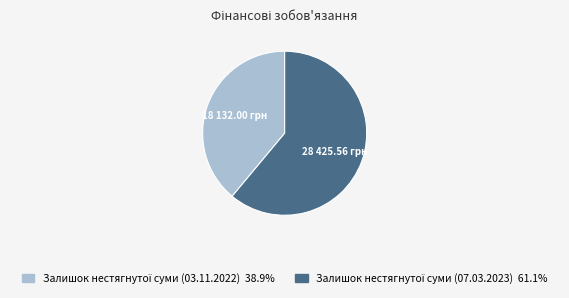

Is there a majority slice in this chart?

Yes